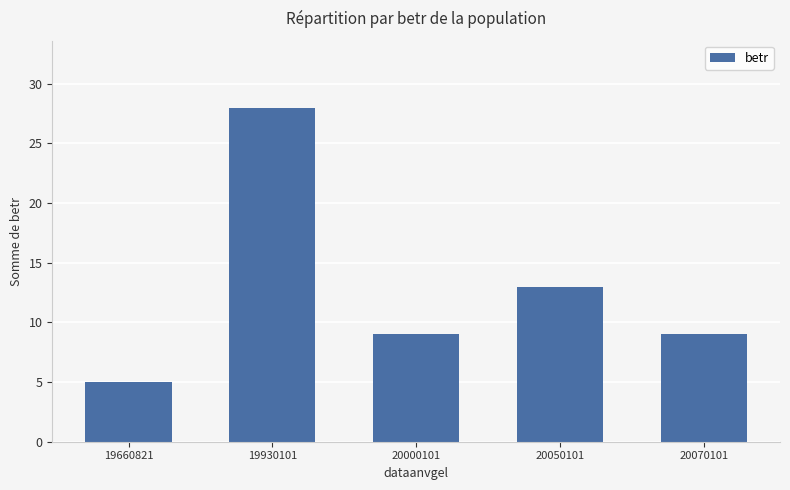

Reading right to left, list all the values displayed in this chart.

20070101=9	20050101=13	20000101=9	19930101=28	19660821=5